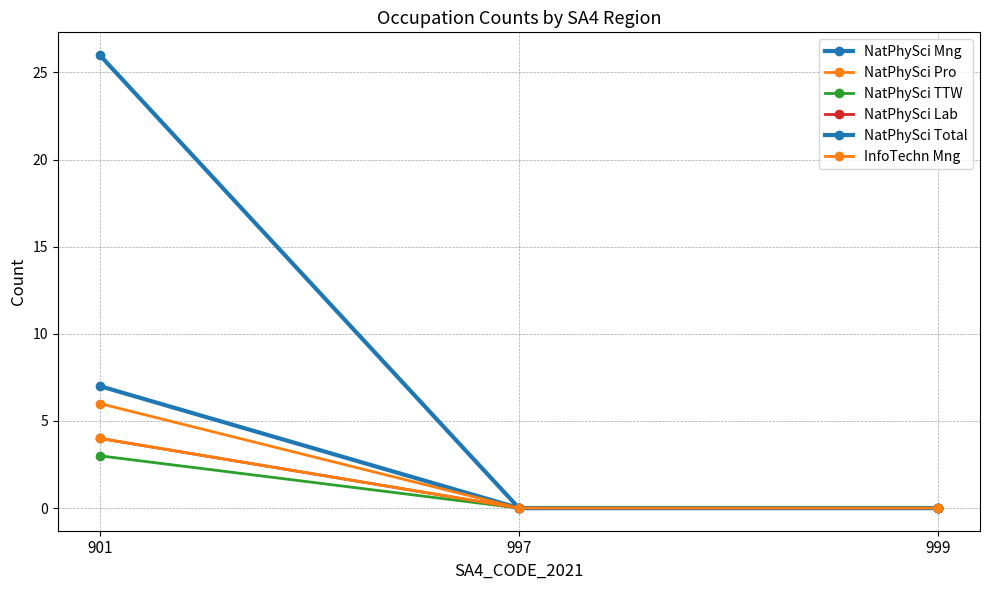

Does the chart have visible grid lines?

Yes